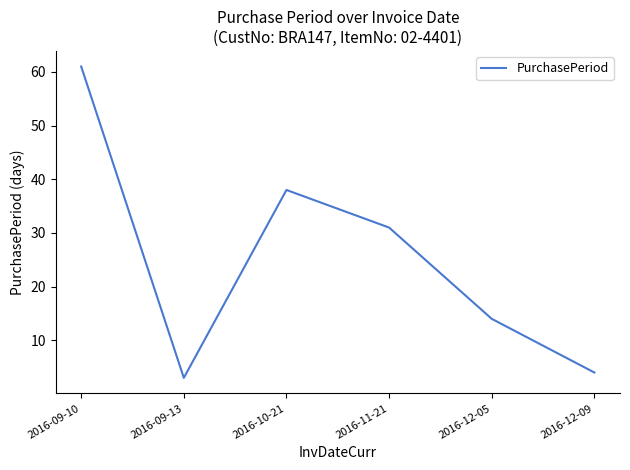

What is the approximate value at 2016-12-05, to the nearest 5?

15